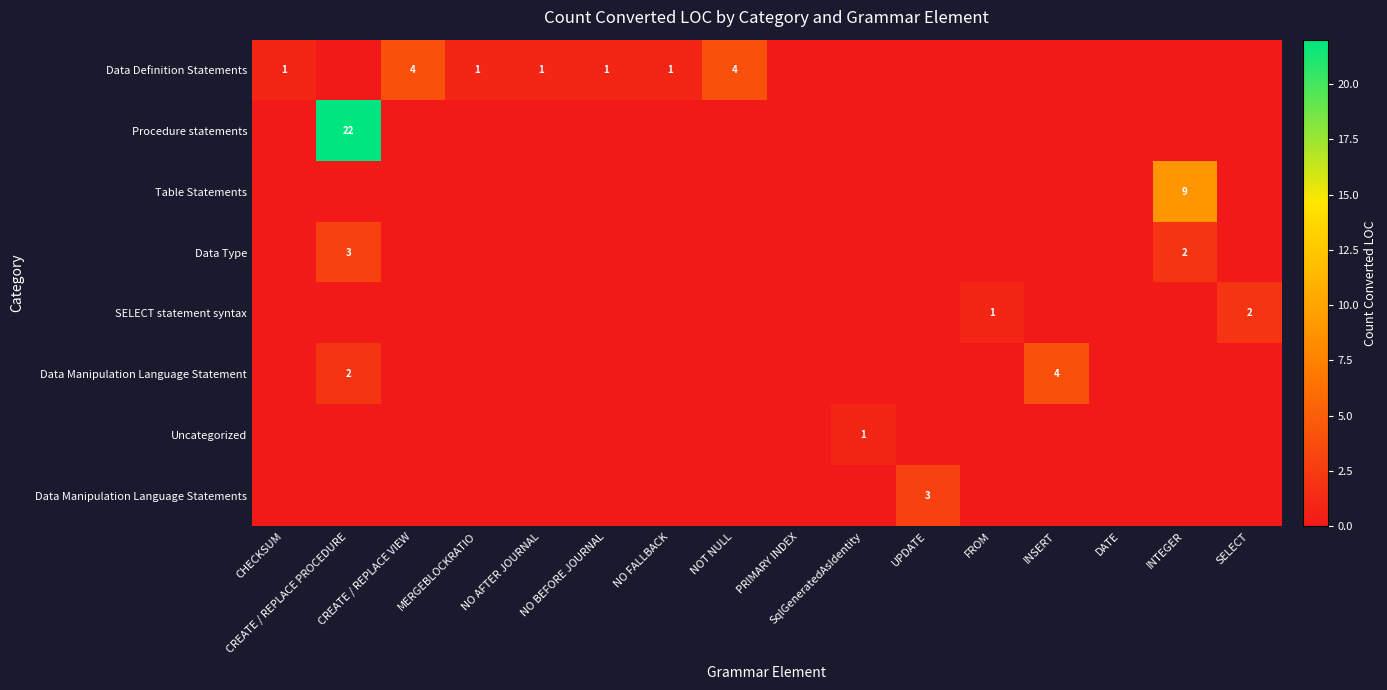

Is the value of Table Statements at PRIMARY INDEX greater than the value of SELECT statement syntax at NO AFTER JOURNAL?

No